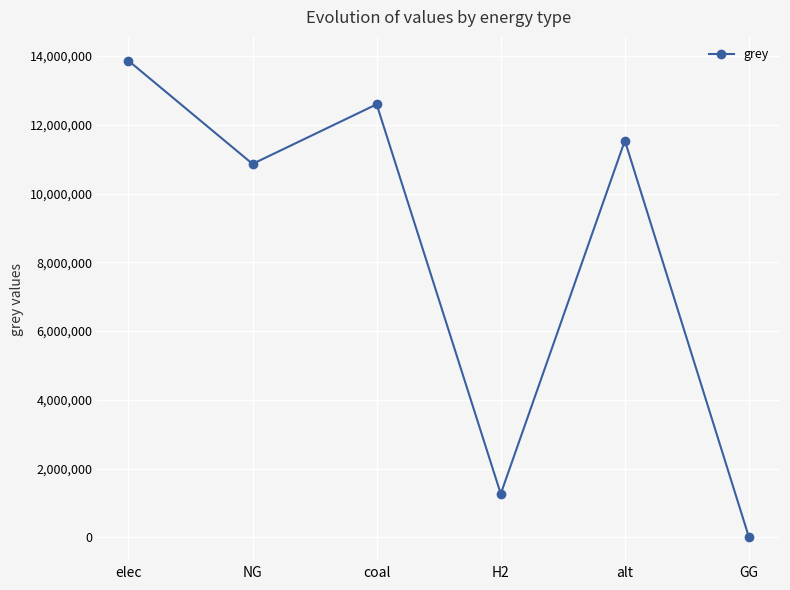

What is the sum of all values?

50124993.3